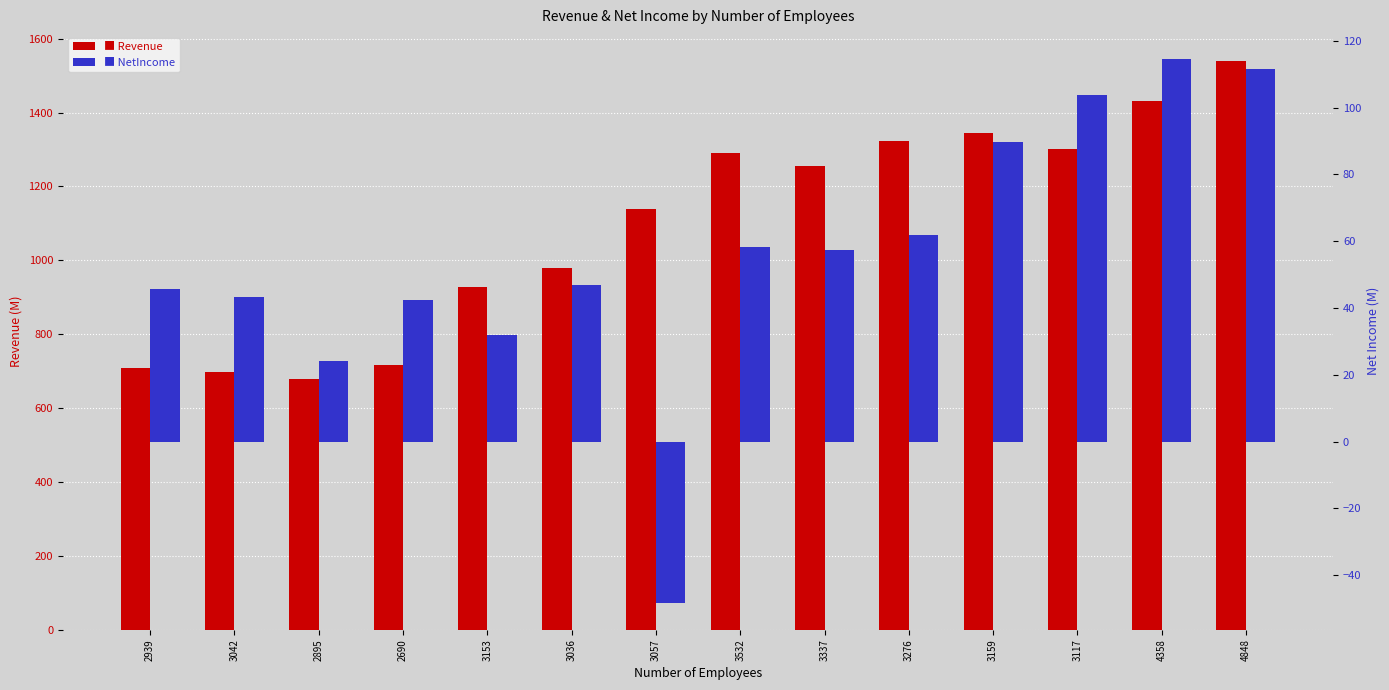

What is the total value across all series at 2895?

702.1